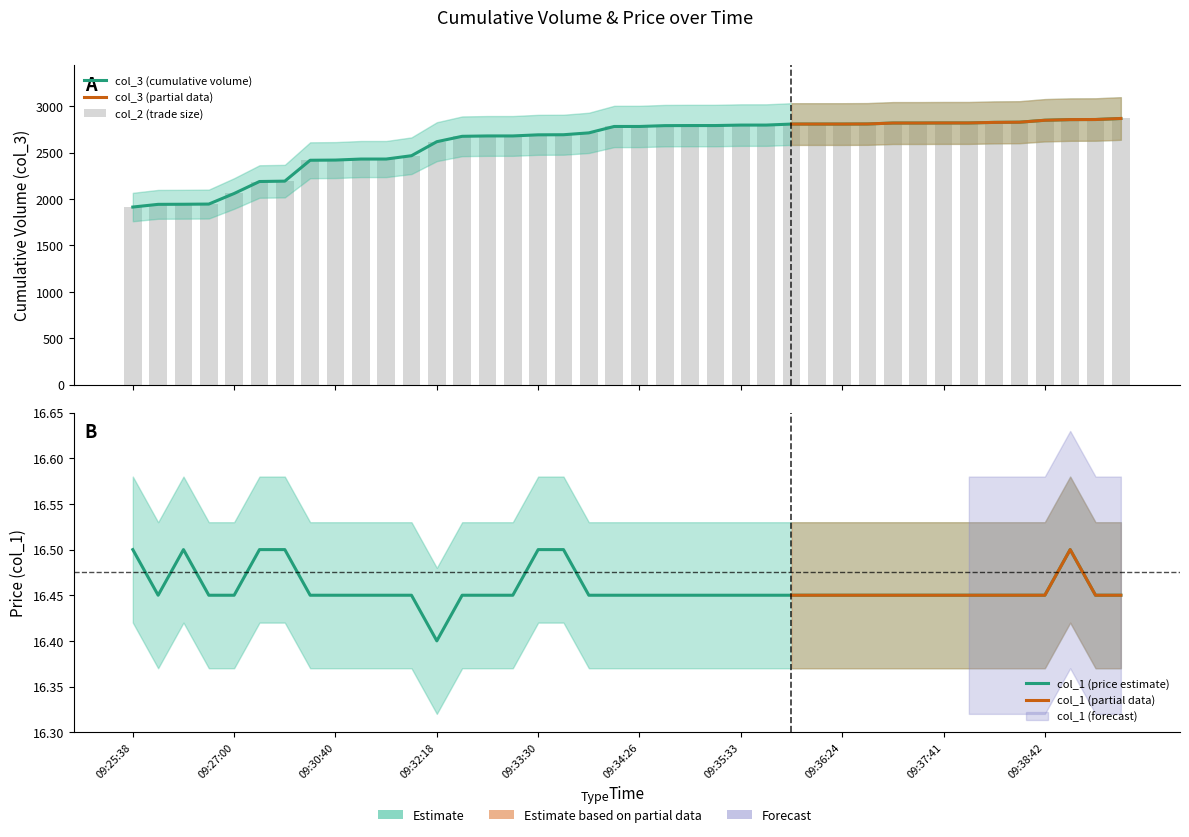

Does the chart contain any negative values?

No